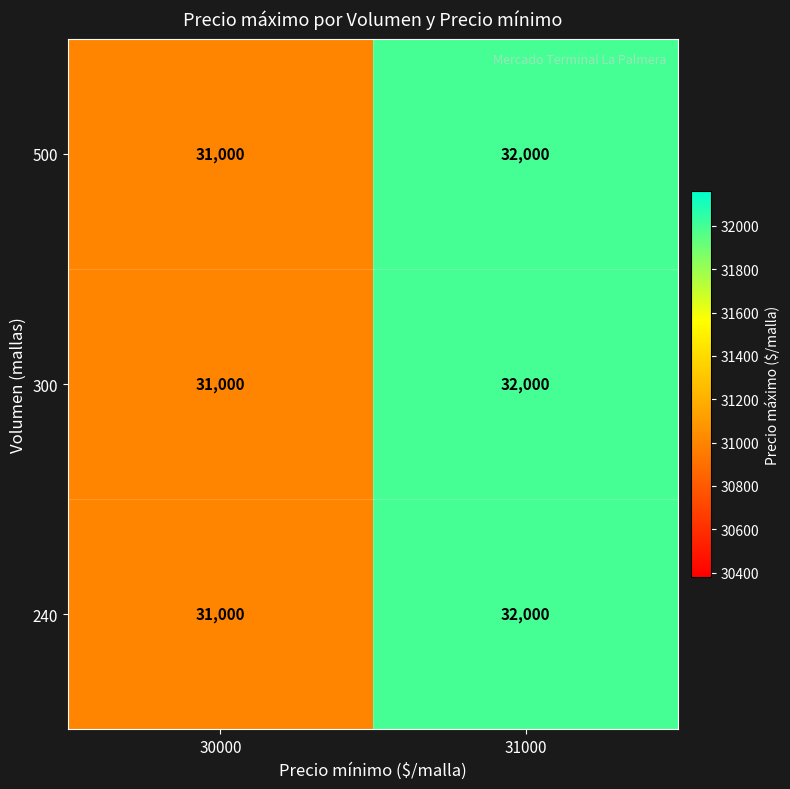

What is the average value of the 240 series?

31500